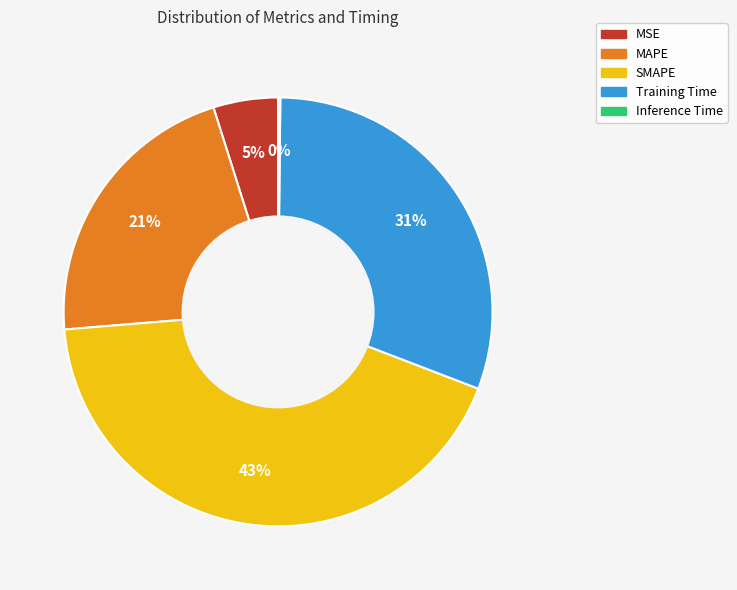

Does MAPE account for over 50% of the chart?

No